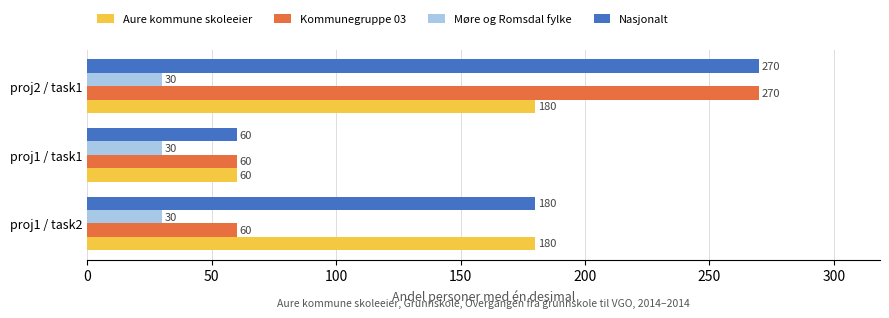

How many Aure kommune skoleeier values are between 60 and 180?

3